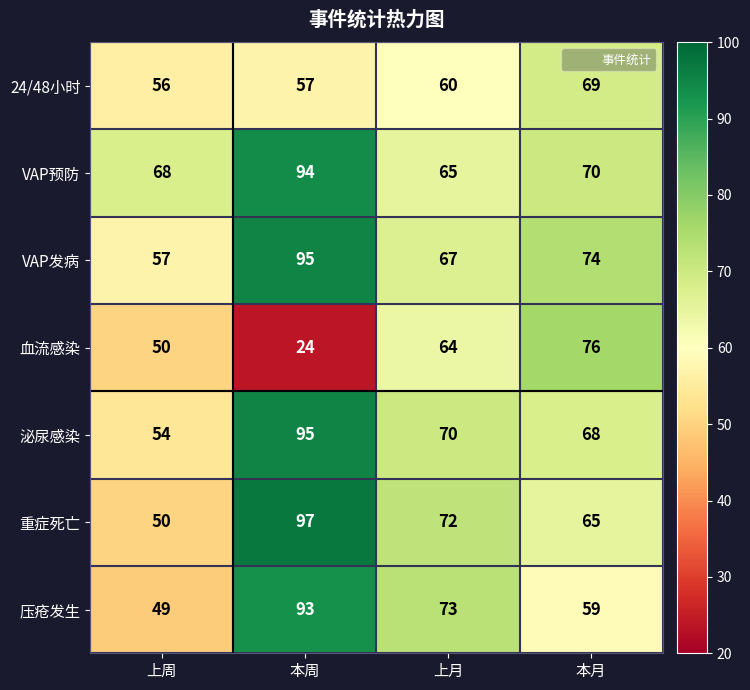

Count the number of data series in this chart.

7